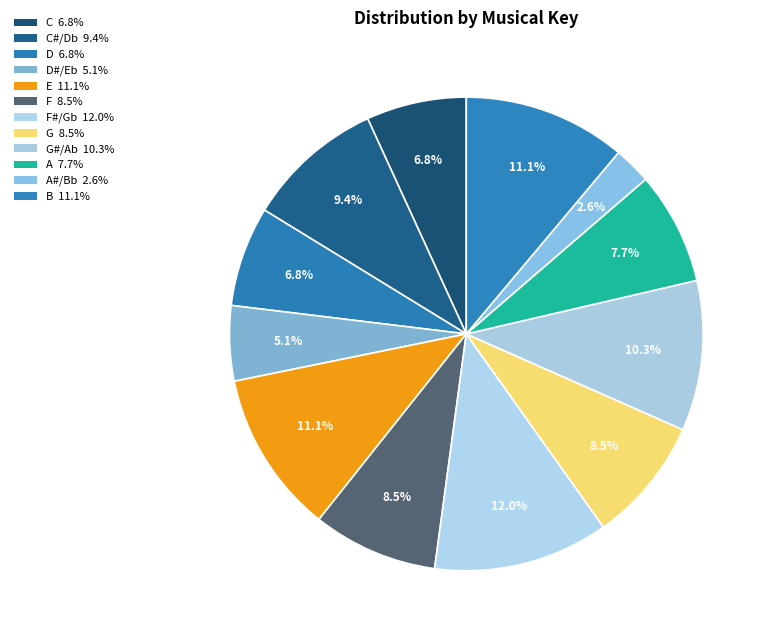

How many segments does this pie chart have?

12